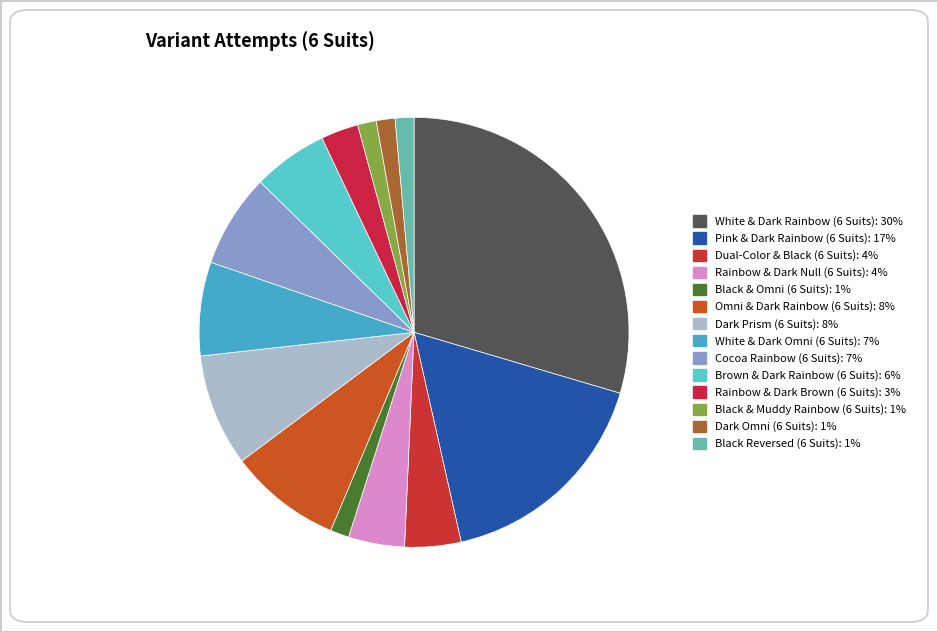

Approximately how many times larger is the value at Black Reversed (6 Suits) compared to White & Dark Omni (6 Suits)?

0.2